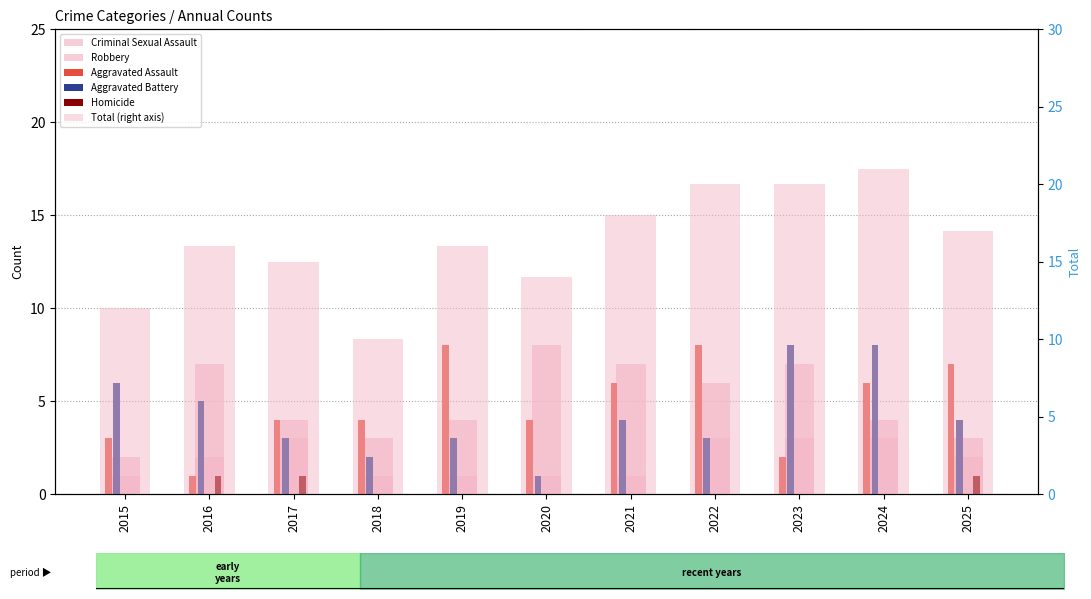

List the labels in order of Aggravated Battery value, largest first.

2023, 2024, 2015, 2016, 2021, 2025, 2017, 2019, 2022, 2018, 2020